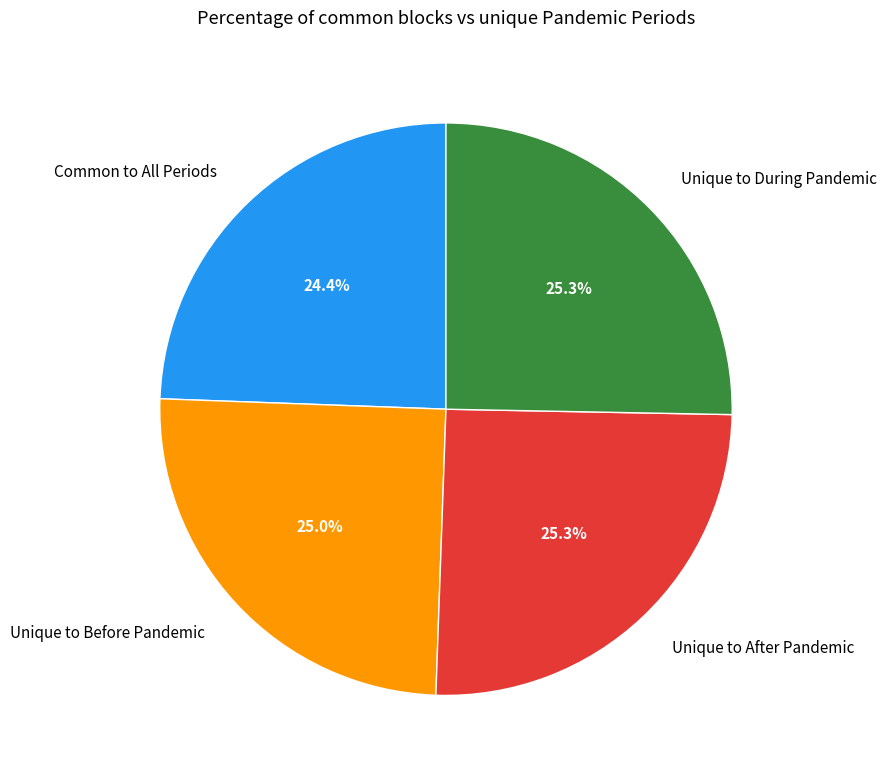

What percentage do Common to All Periods and Unique to After Pandemic together represent?

49.7%